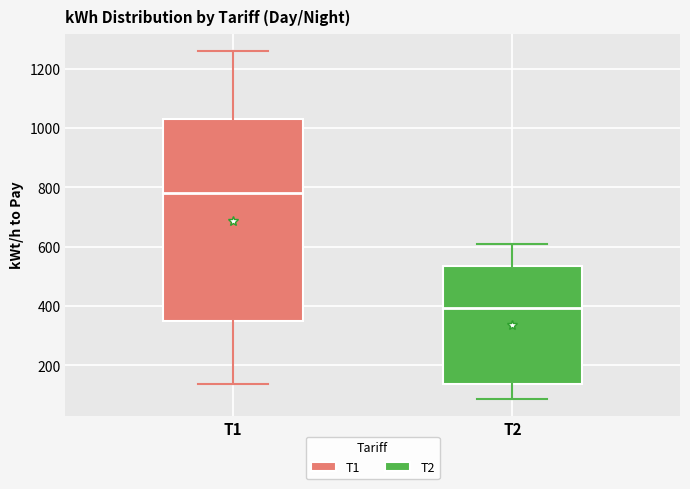

Which box's median line is the highest?

Т1